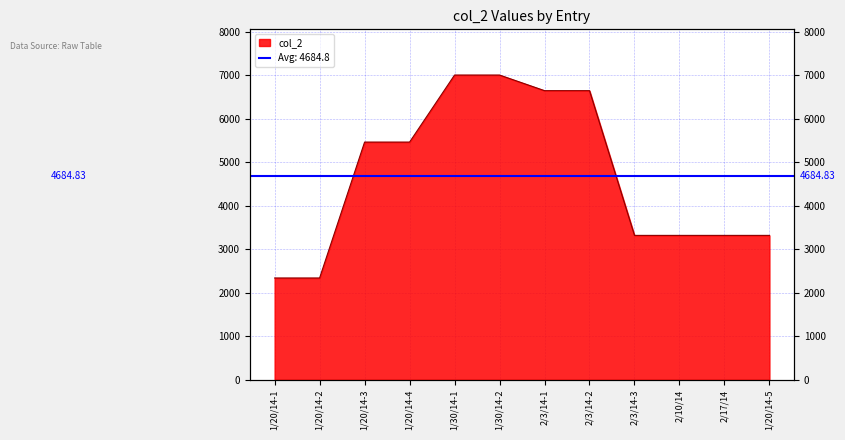

What is the maximum value shown in the chart?

7009